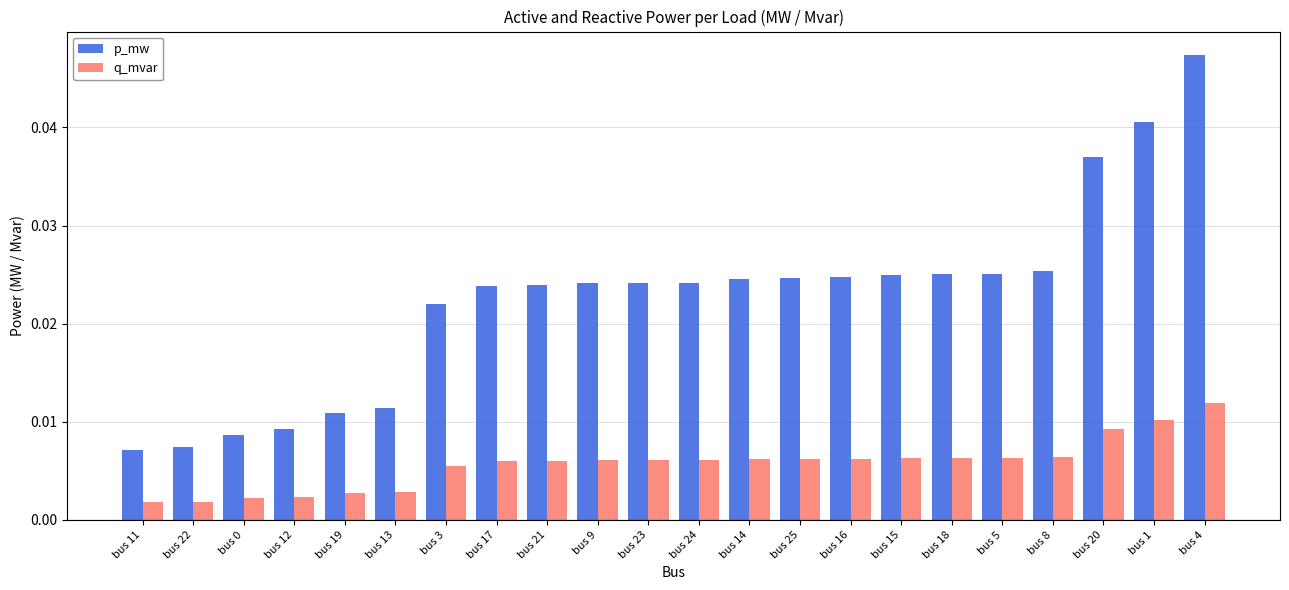

Count the q_mvar values in the range 0 to 1.

22